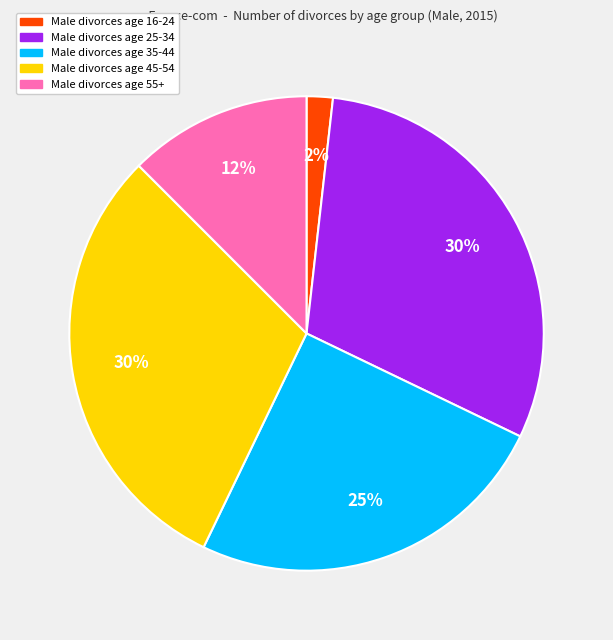

Does any single category account for the majority?

No